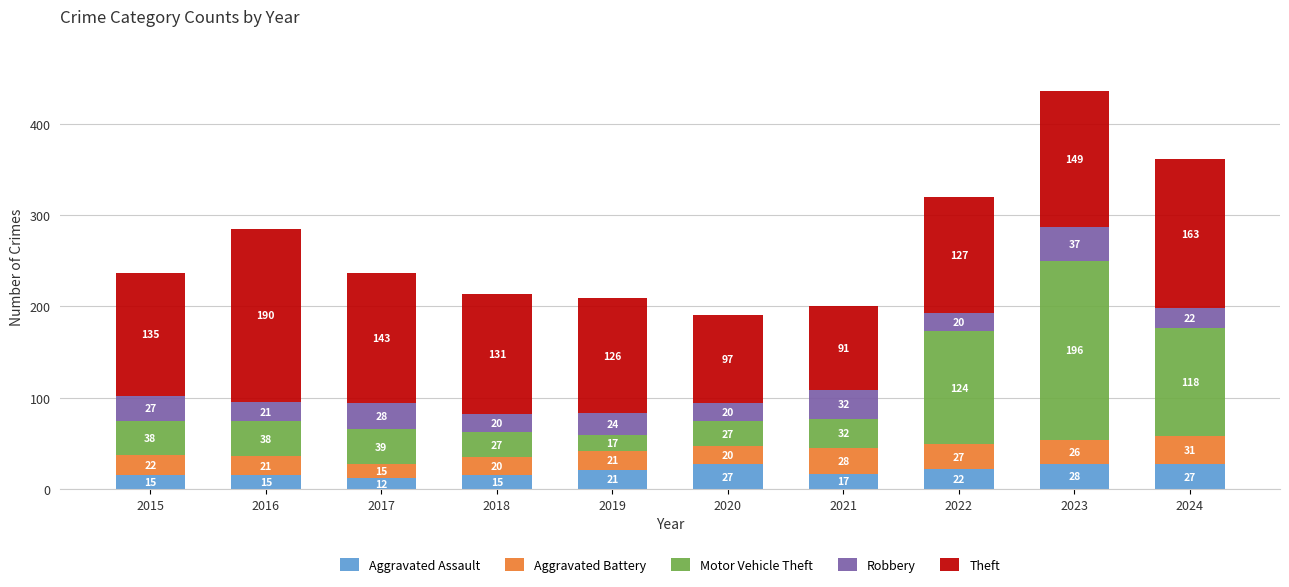

At which category is the sum across all series the highest?

2023